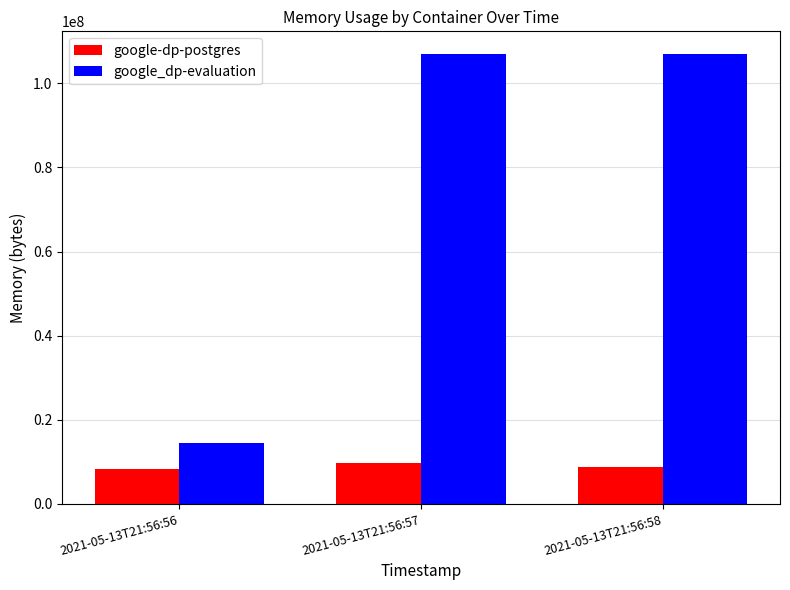

Is it true that google-dp-postgres equals 14264989 at 2021-05-13T21:56:58?

False